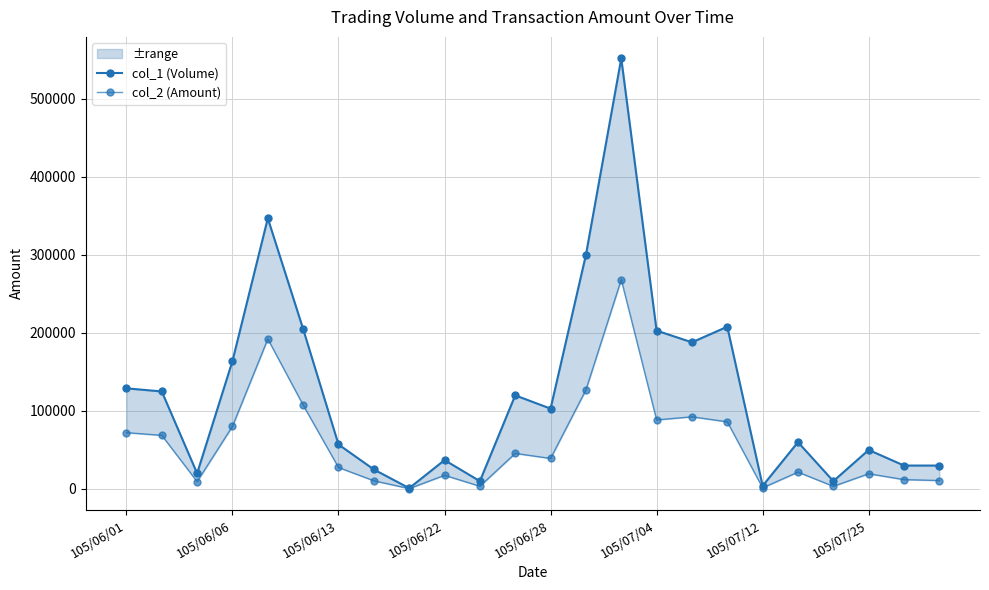

What is the average value of the col_2 (Amount) series?

58589